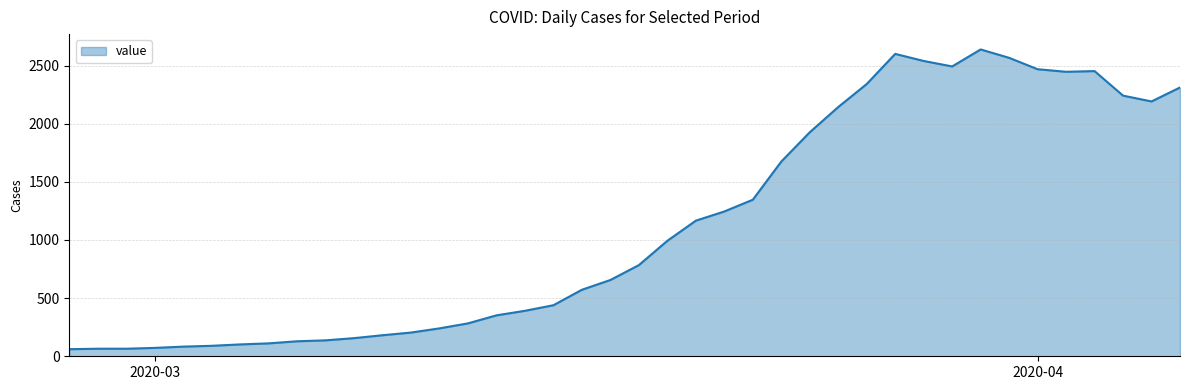

What is the maximum value shown in the chart?

2638